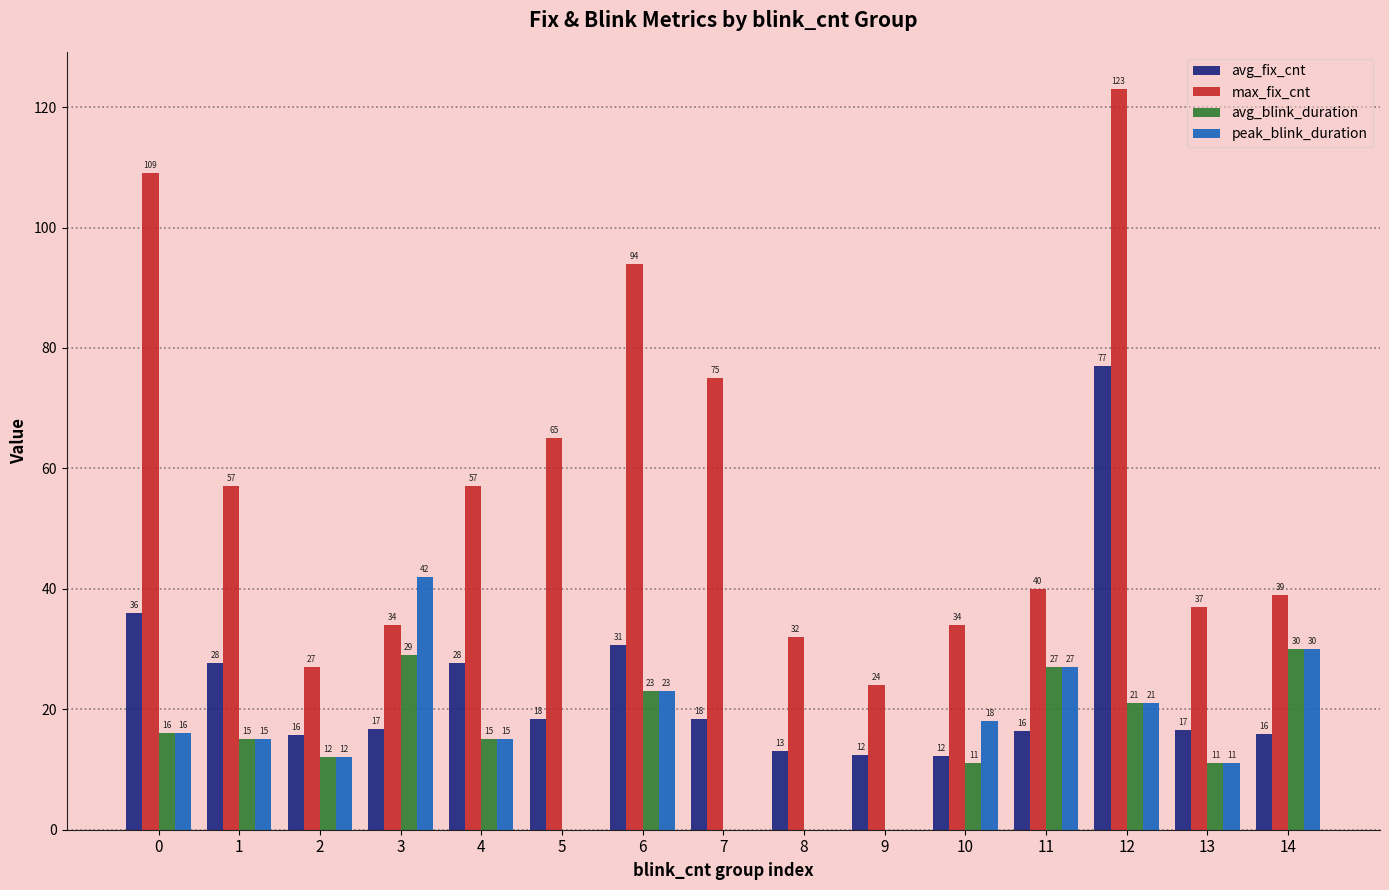

Which series has the largest total across all categories?

max_fix_cnt